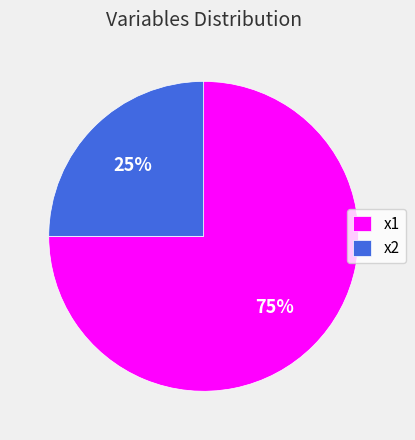

Which slice is the smallest?

x2